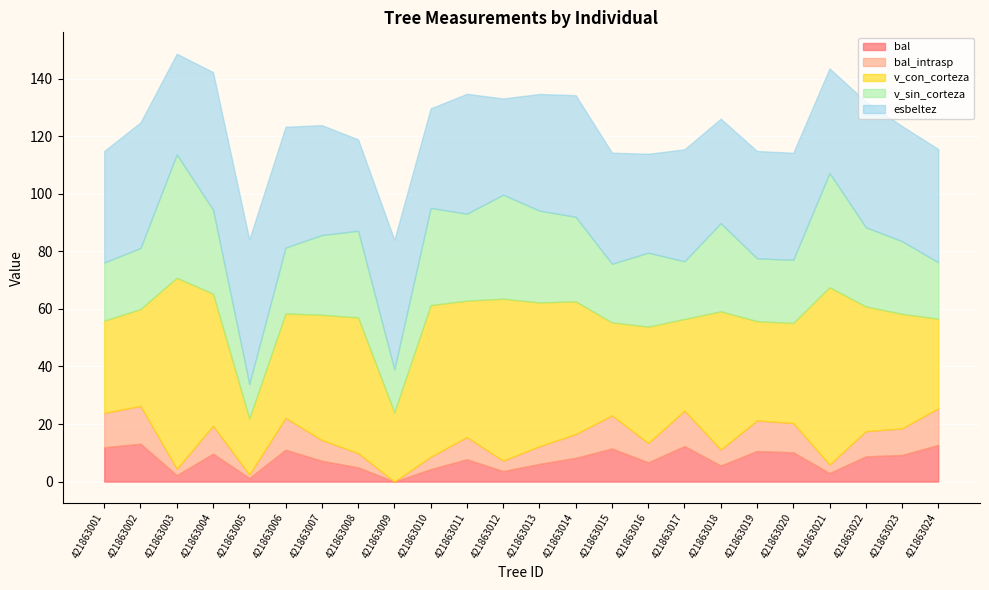

At how many categories does at least one series exceed 3?

24